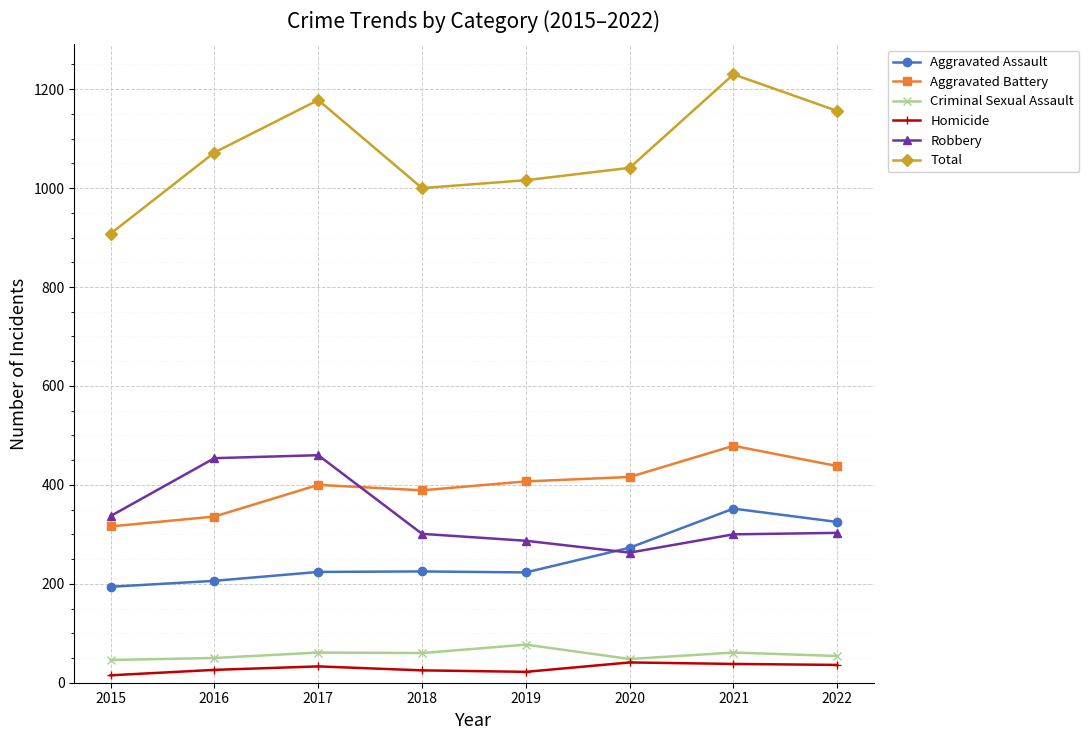

At which category does Total reach its first local peak?

2017